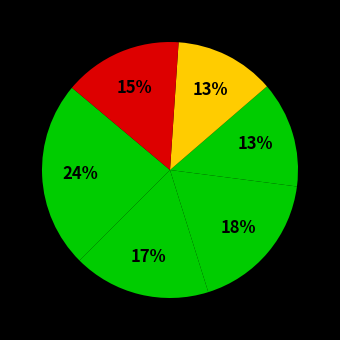

Count the number of slices in the pie.

6